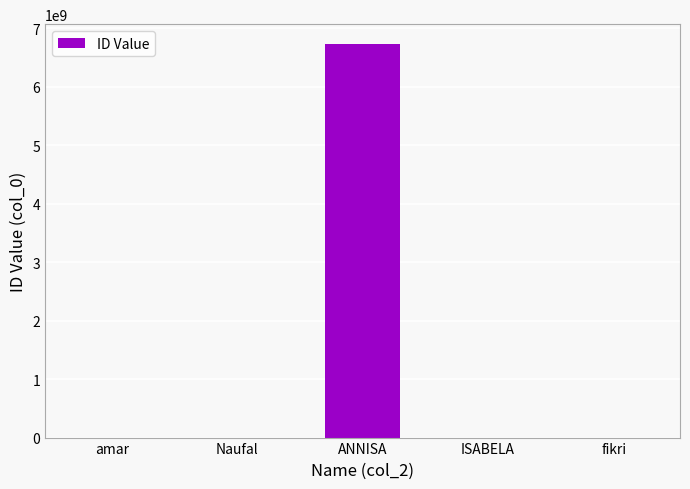

How many series are shown in this chart?

1